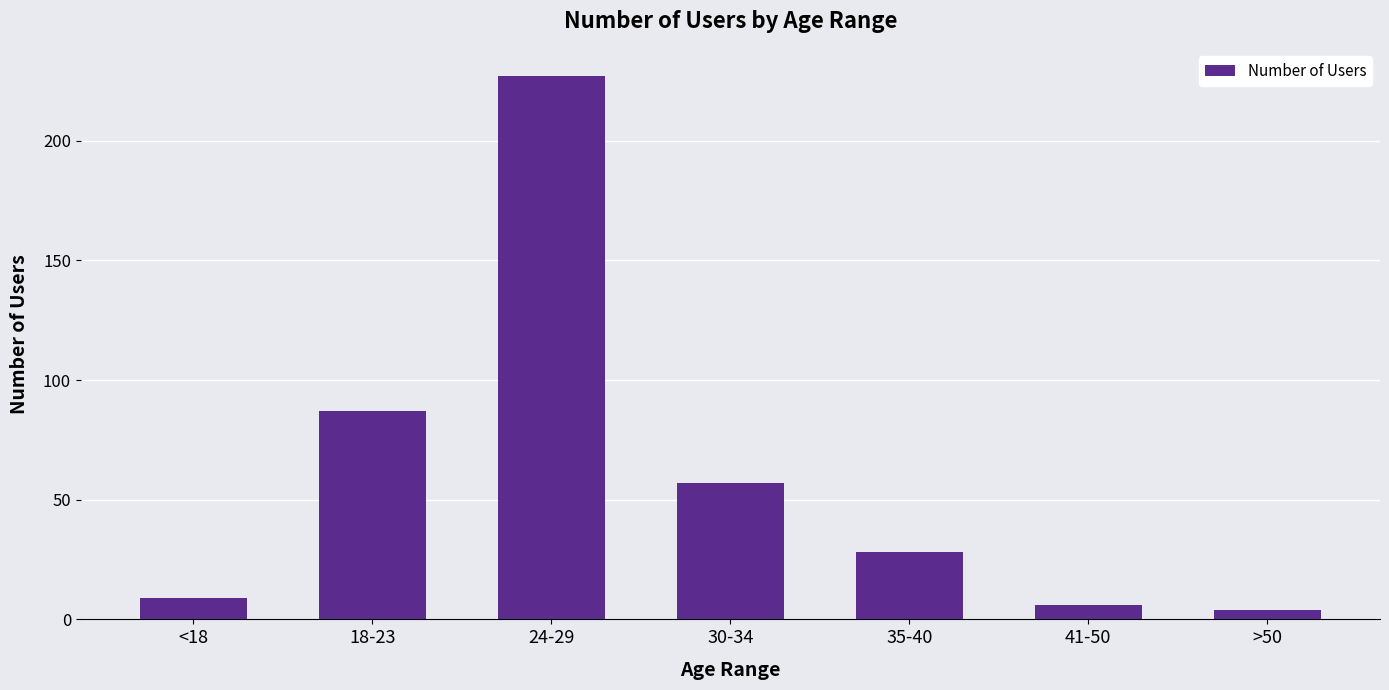

What position from the right is <18?

7